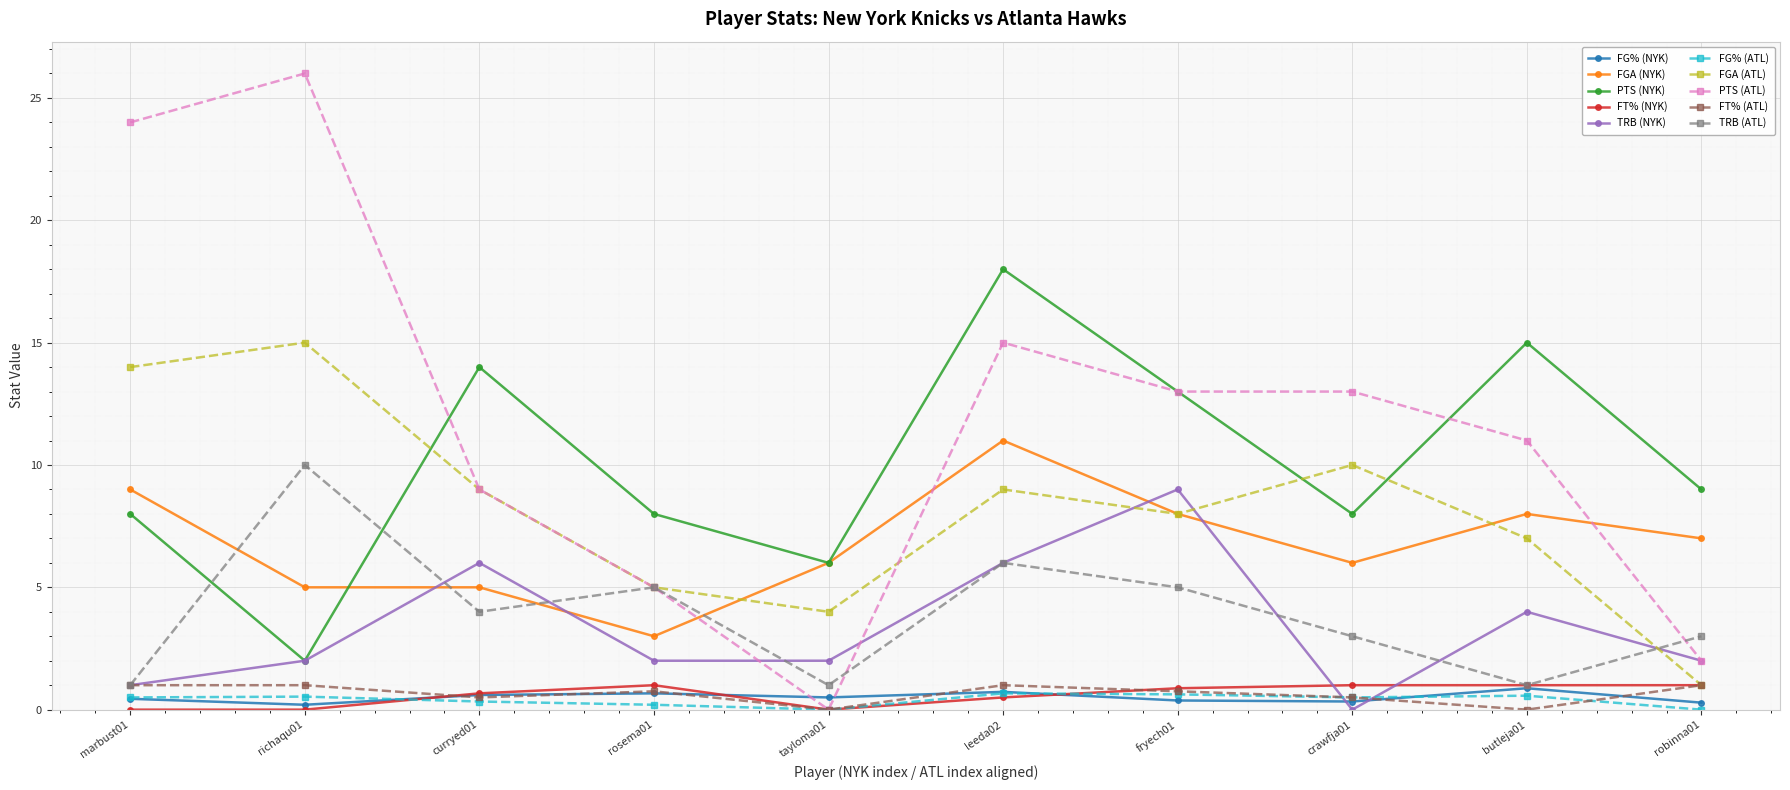

After their last crossing, which series has the higher values: PTS (ATL) or FGA (NYK)?

FGA (NYK)